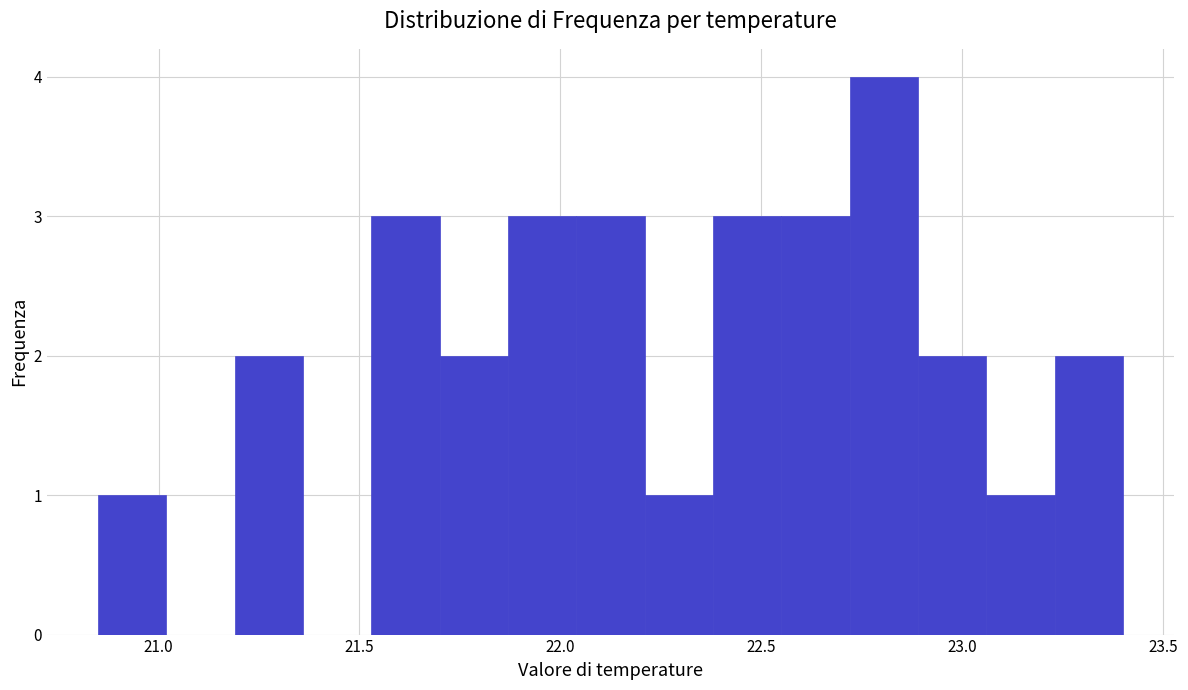

Around what value on the x-axis is the tallest bar? Give the approximate position of its centre, as read against the axis.

22.80